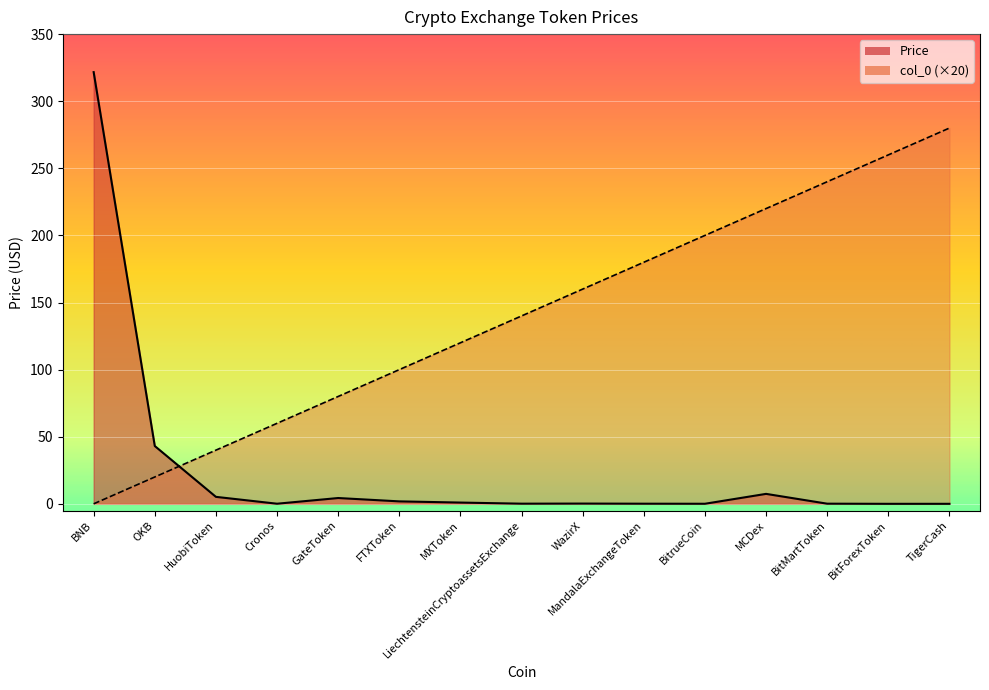

What value does the Price series have at OKB?

43.1